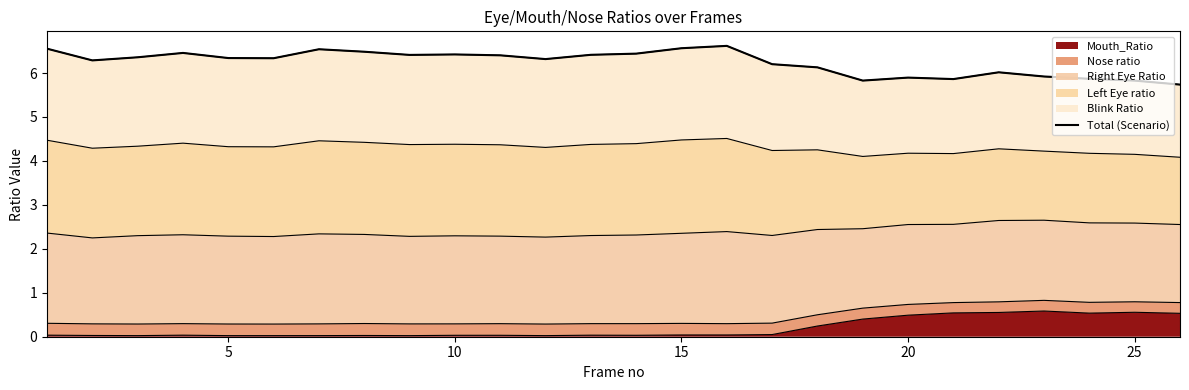

Which category has the lowest value across all series?

25